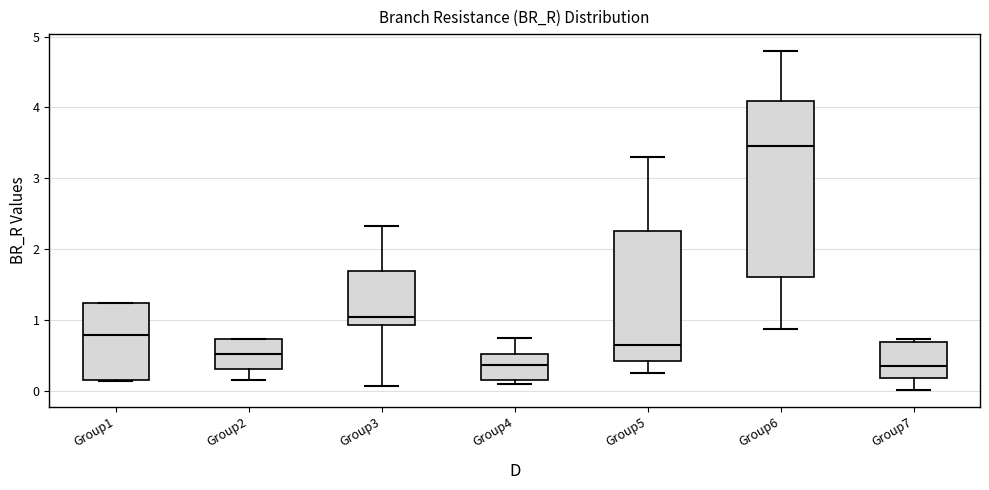

Reading left to right, transcribe this box plot: for each box, give where its median line is, the range the box spans, and where its two whiskers end, as read against the y-axis. The values are not printed on the chart, so give them approximately, as read against the axis.

Group1: median 0.8, box 0.2 to 1.2, whiskers 0.1 to 1.2
Group2: median 0.5, box 0.3 to 0.7, whiskers 0.2 to 0.7
Group3: median 1.0, box 0.9 to 1.7, whiskers 0.1 to 2.3
Group4: median 0.4, box 0.2 to 0.5, whiskers 0.1 to 0.7
Group5: median 0.6, box 0.4 to 2.3, whiskers 0.3 to 3.3
Group6: median 3.5, box 1.6 to 4.1, whiskers 0.9 to 4.8
Group7: median 0.4, box 0.2 to 0.7, whiskers 0.0 to 0.7 (just above the box's upper edge)